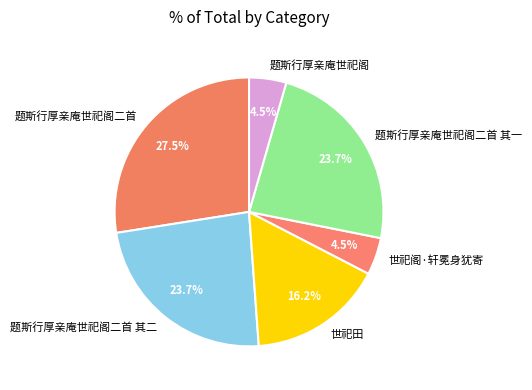

What is the largest slice in the pie chart?

题斯行厚亲庵世祀阁二首